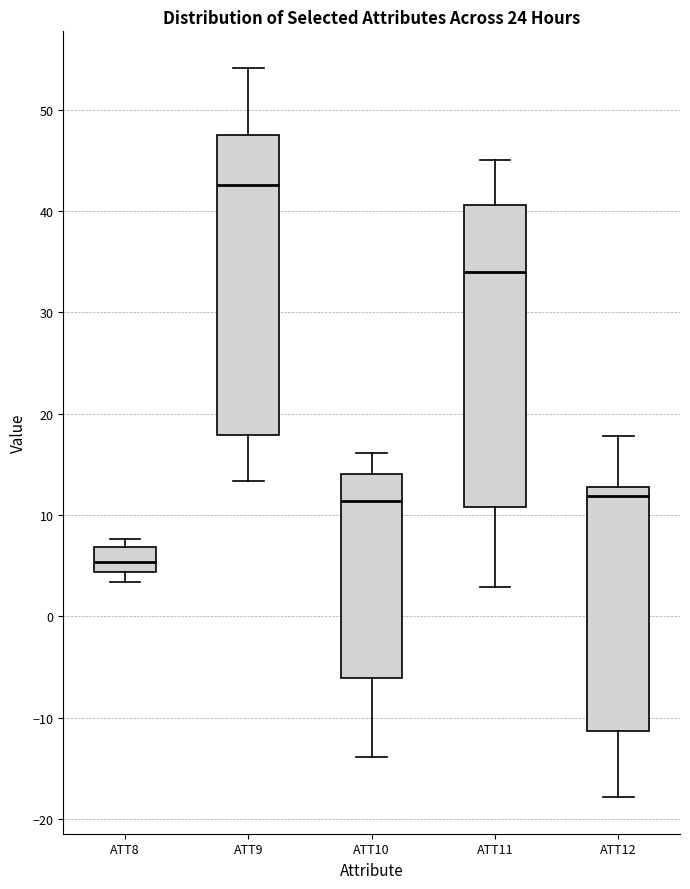

Which box's median line is the lowest?

ATT8